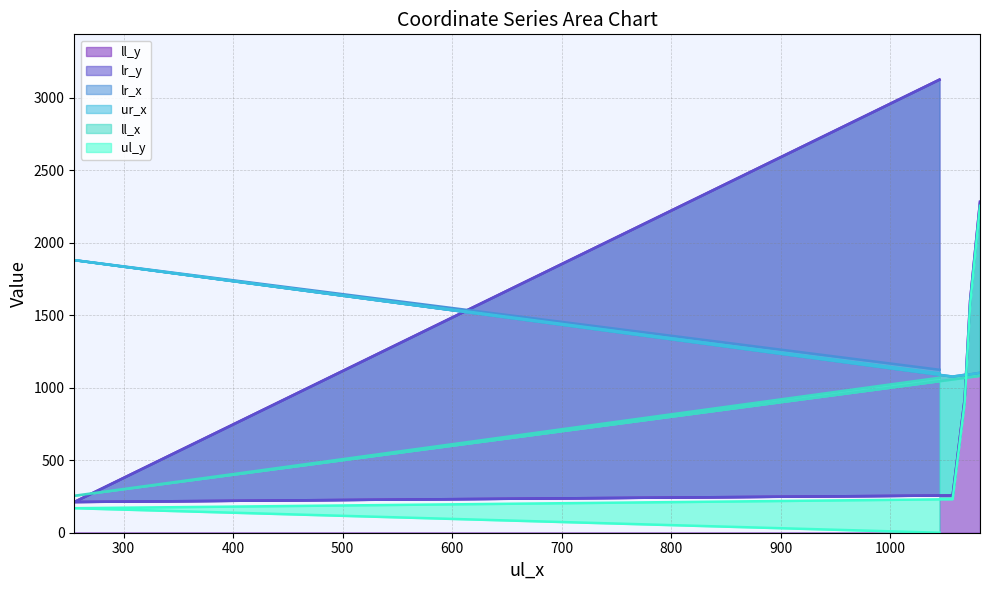

What is the sum of all lr_x values?

7365